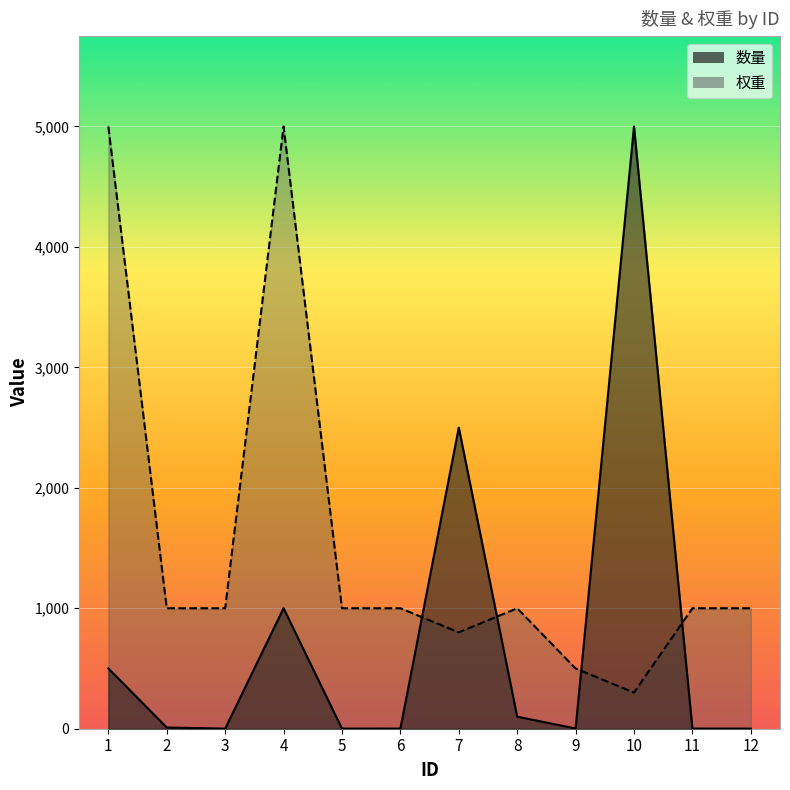

What is the sum of the 权重 values at 10 and 4?

5300